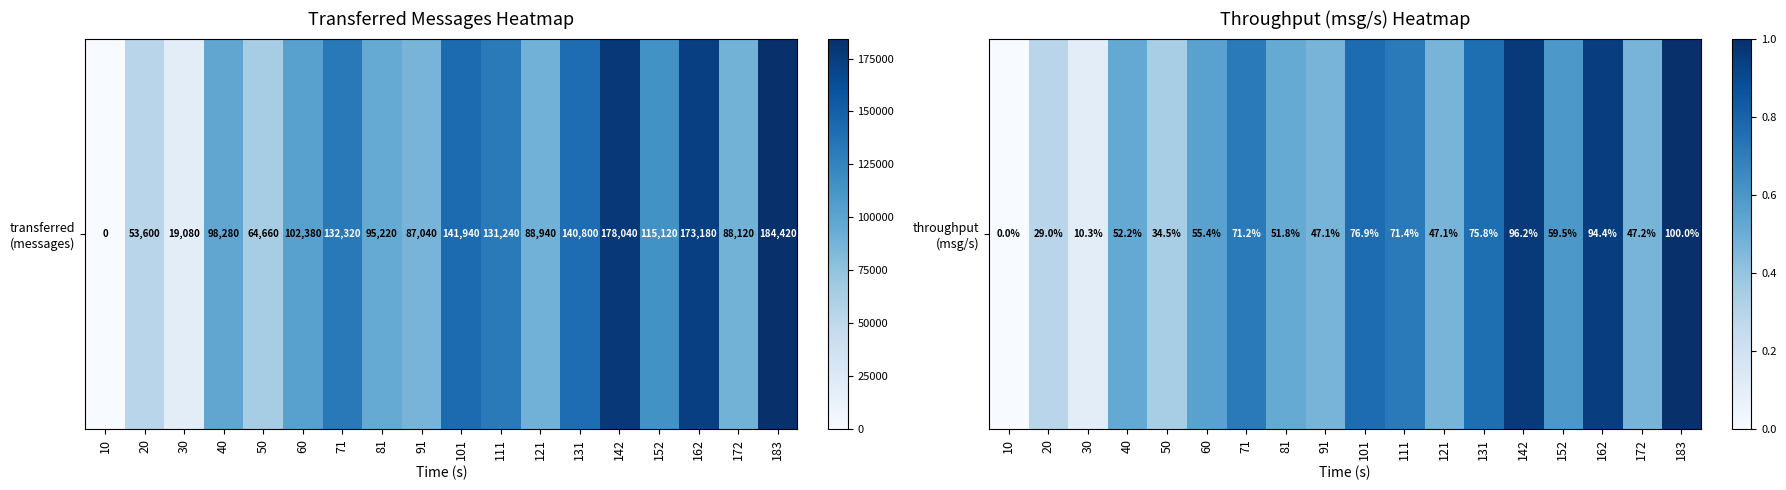

The value at 101 is 1.2. True or false?

False